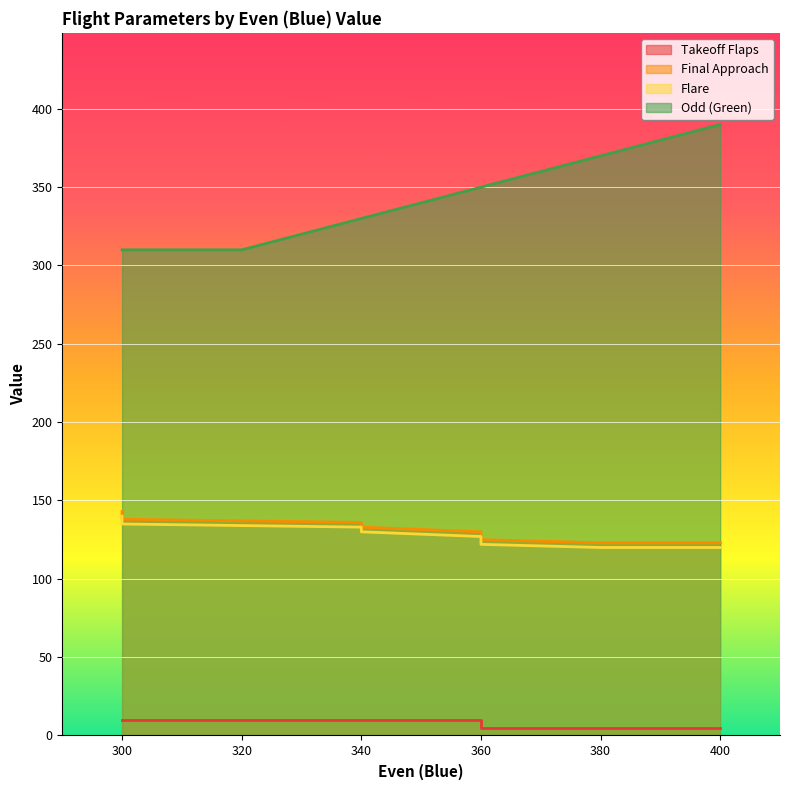

What are all the series names shown in the legend?

Takeoff Flaps, Final Approach, Flare, Odd (Green)